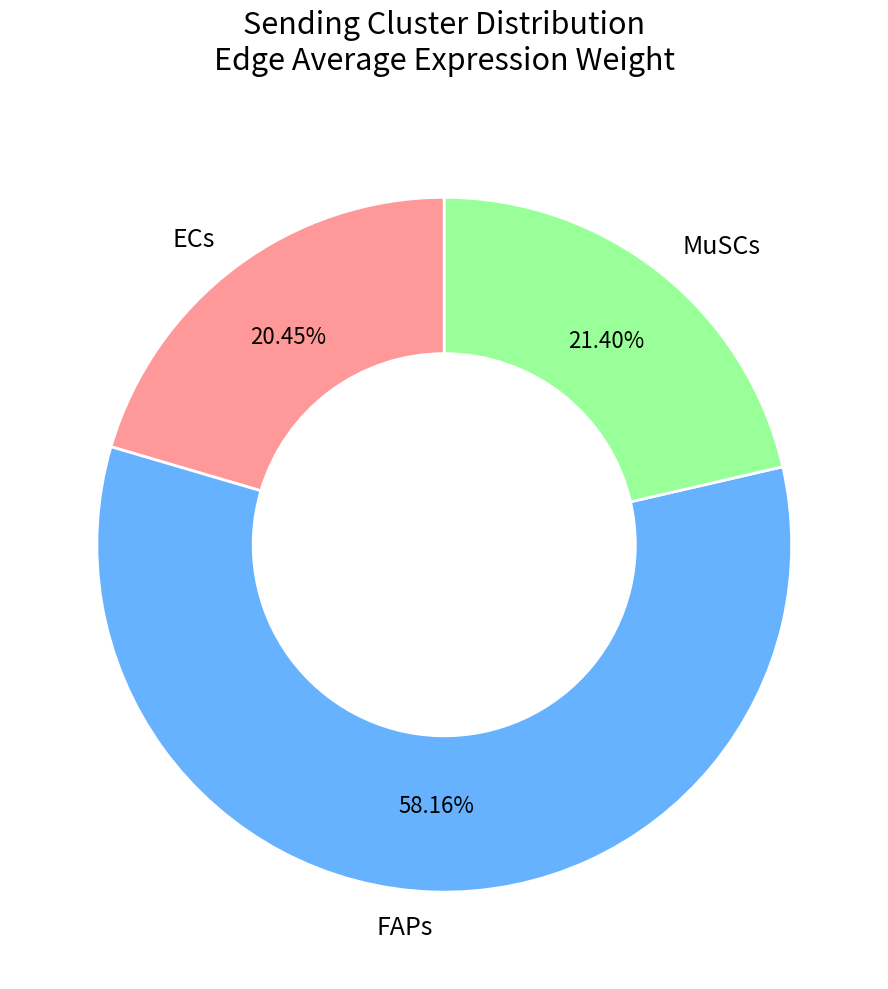

Which has a higher value, FAPs or MuSCs?

FAPs